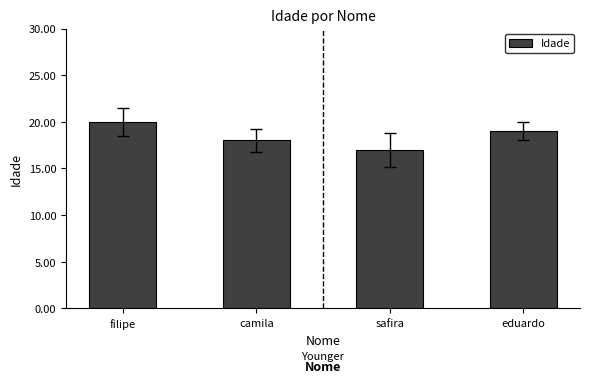

The value at eduardo is 28. True or false?

False